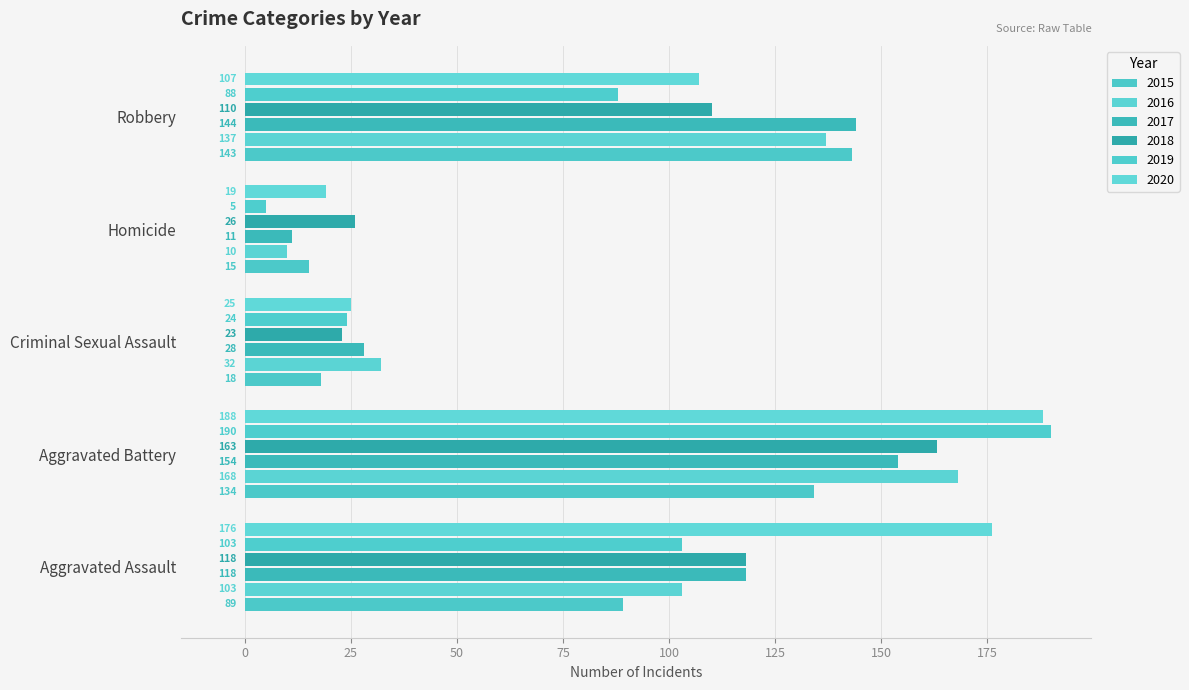

How many series are shown in this chart?

6